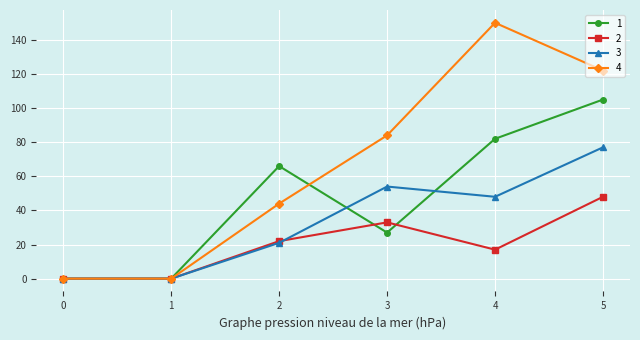

What is the difference between the maximum and second lowest values in the 1 series?

105